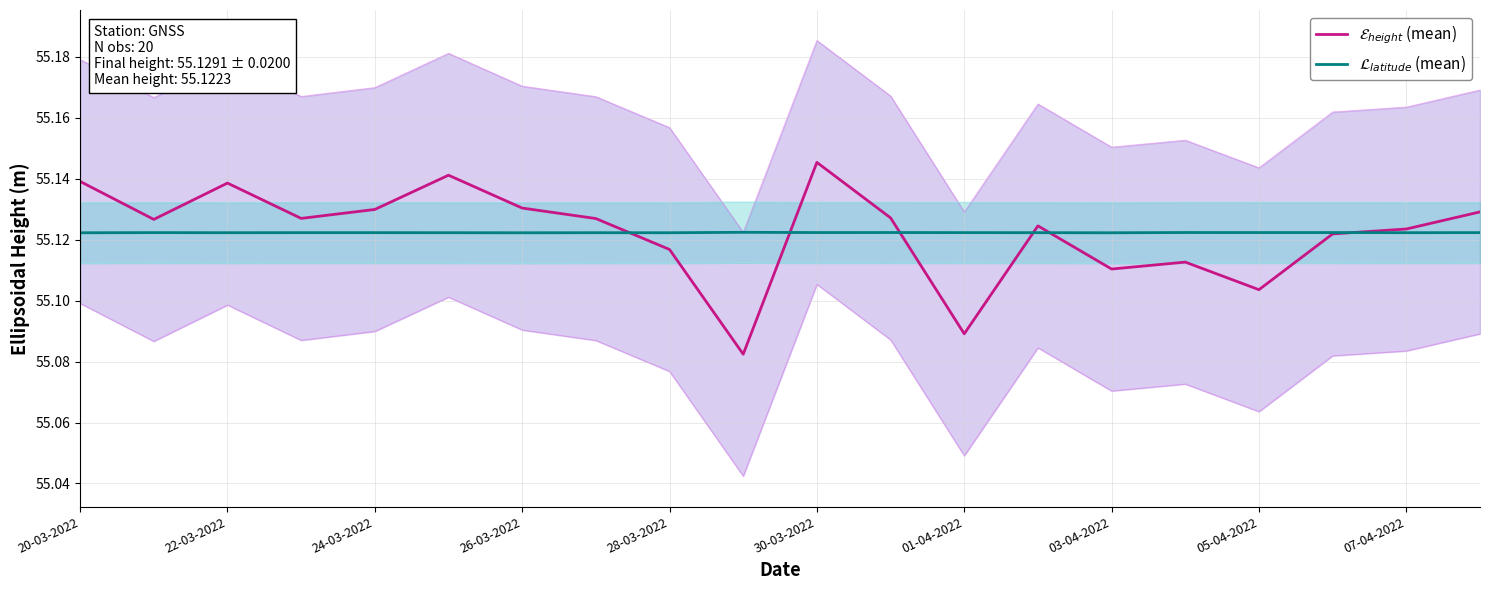

What is the total value across all series at 15?

110.2